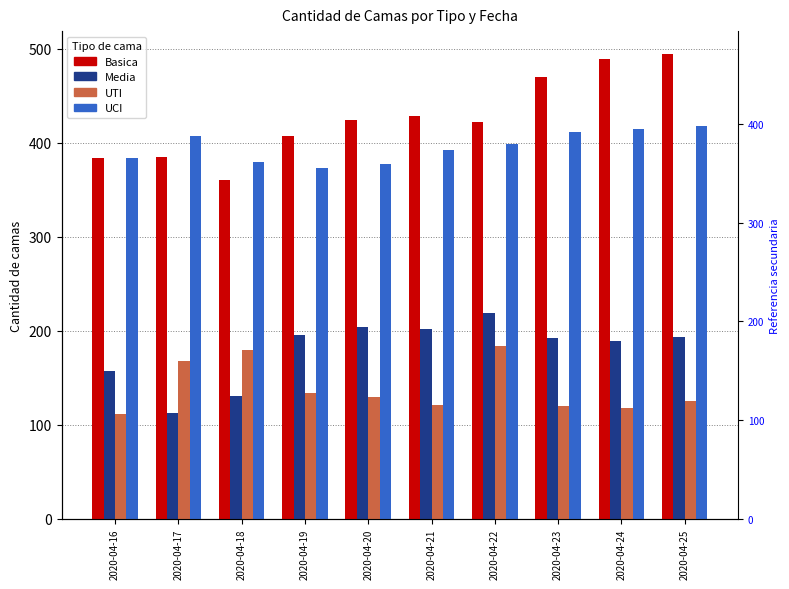

Which series changed the most between 2020-04-16 and 2020-04-17?

UTI